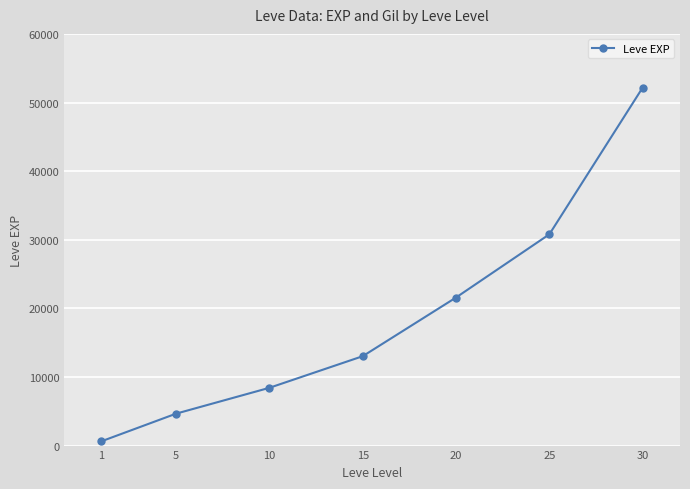

How many series are shown in this chart?

1